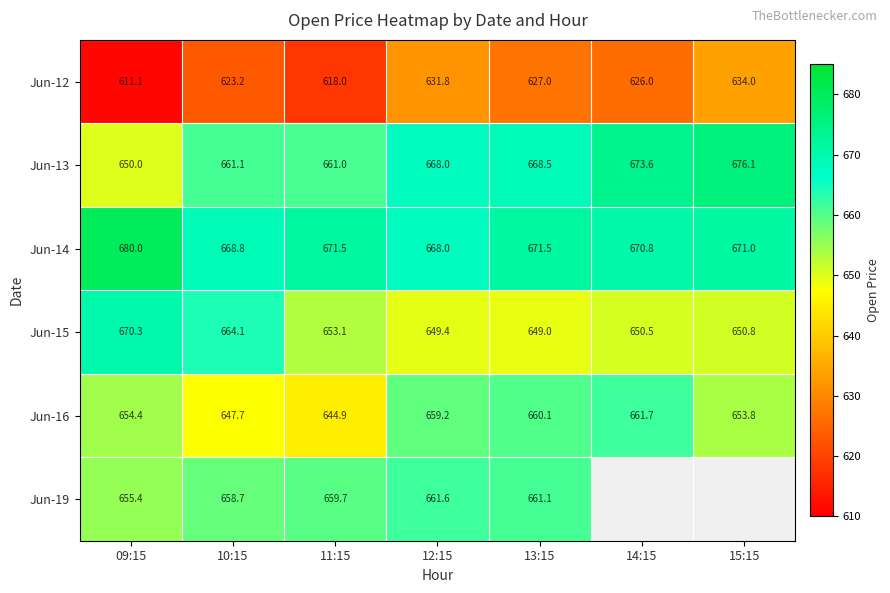

Which category has the highest value across all series?

09:15